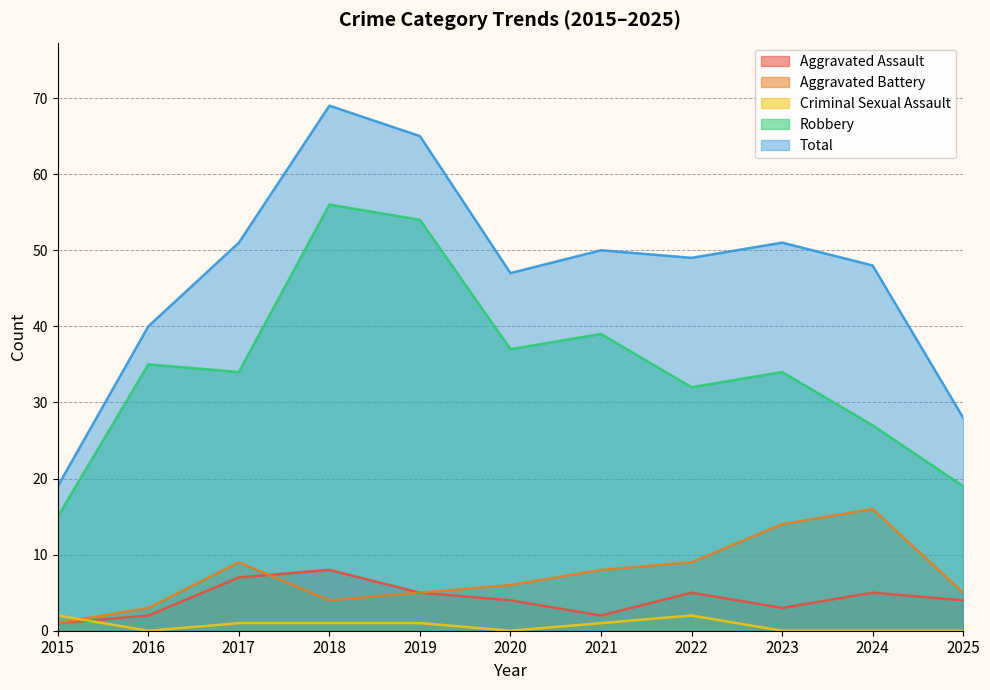

True or false: Total and Aggravated Battery cross at least once.

False